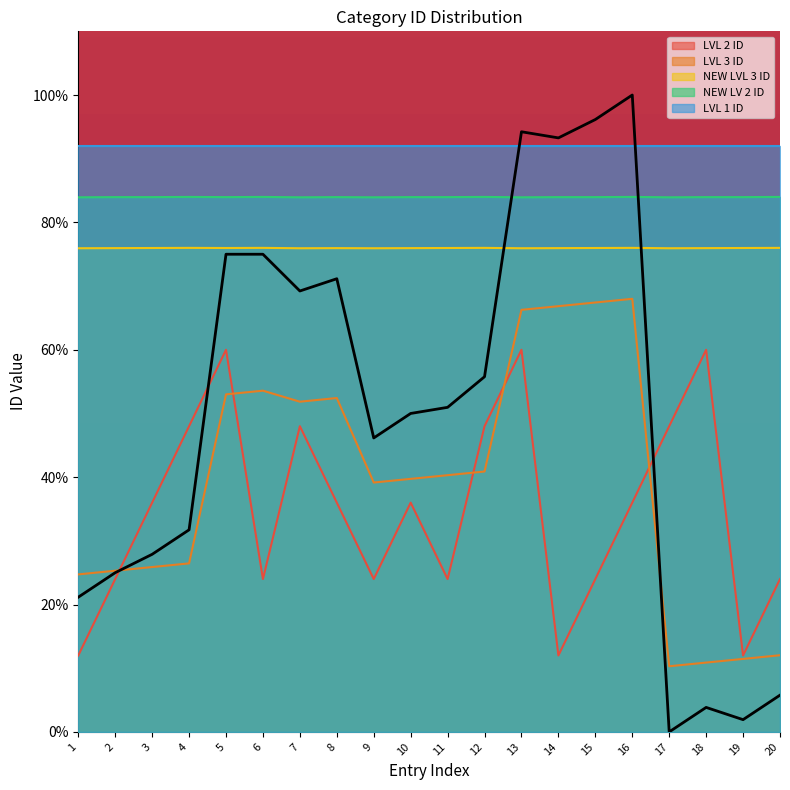

True or false: LVL 3 ID and LVL 2 ID intersect in this chart.

True